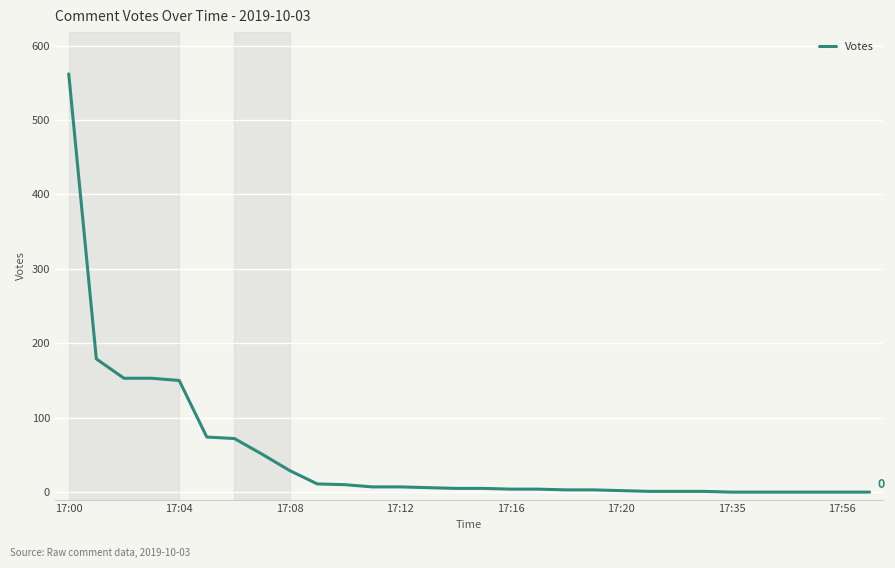

What is the greatest value displayed?

562